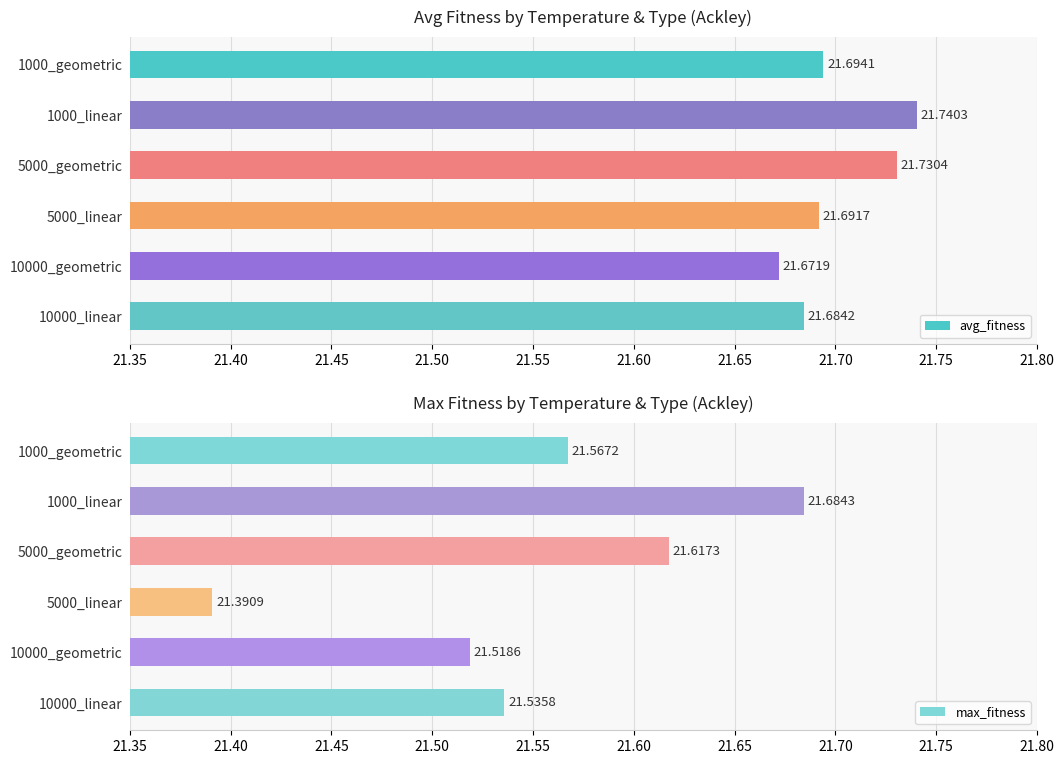

At which label is avg_fitness closest to 21?

10000_geometric